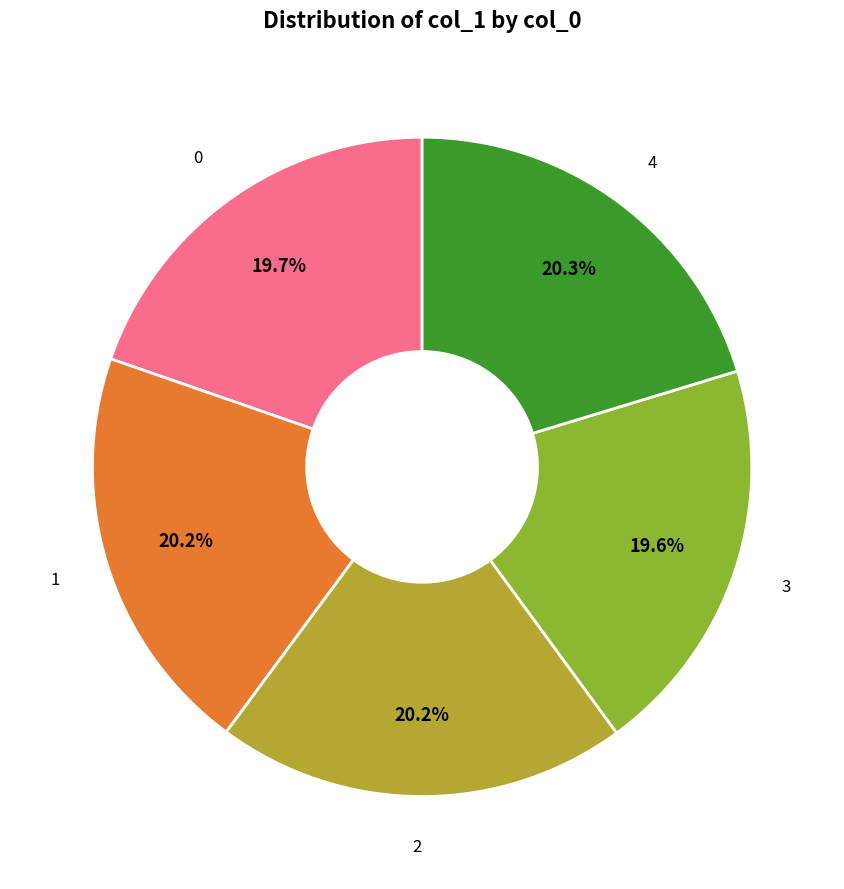

Does any single category account for the majority?

No